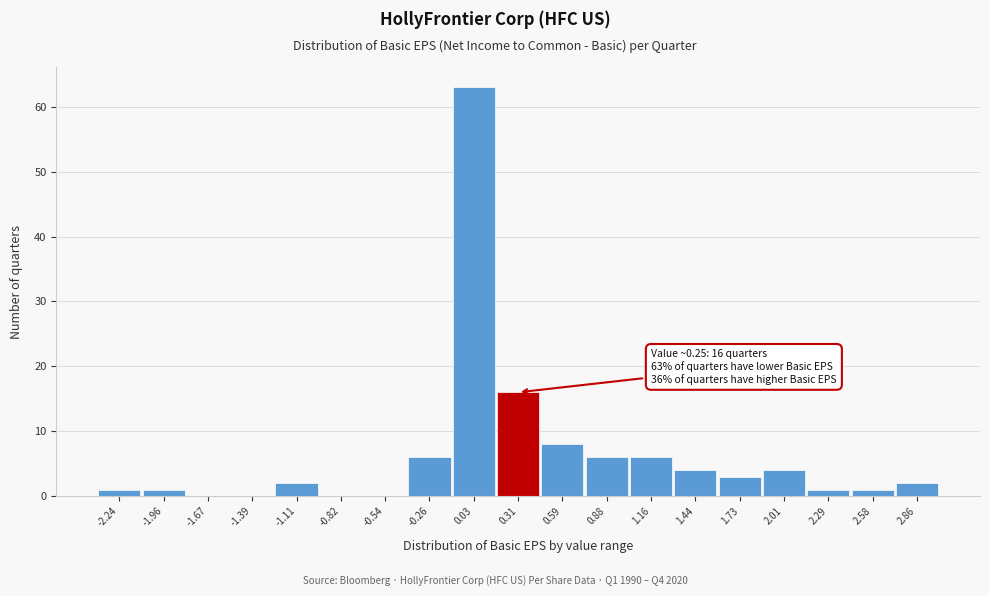

Which range on the x-axis has the tallest bar?

-0.10 to 0.15